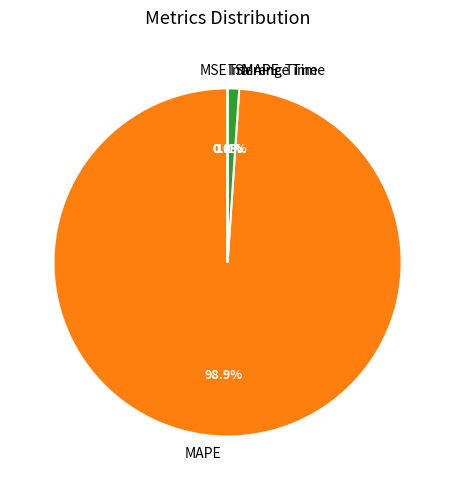

To the nearest percent, what is the difference between the largest and smallest slice percentages?

99%